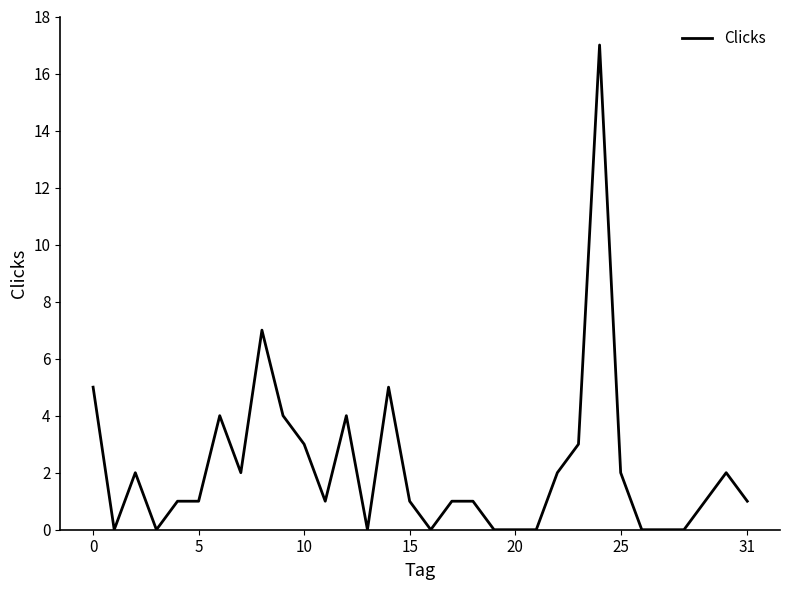

What is the difference between the maximum and minimum values?

17